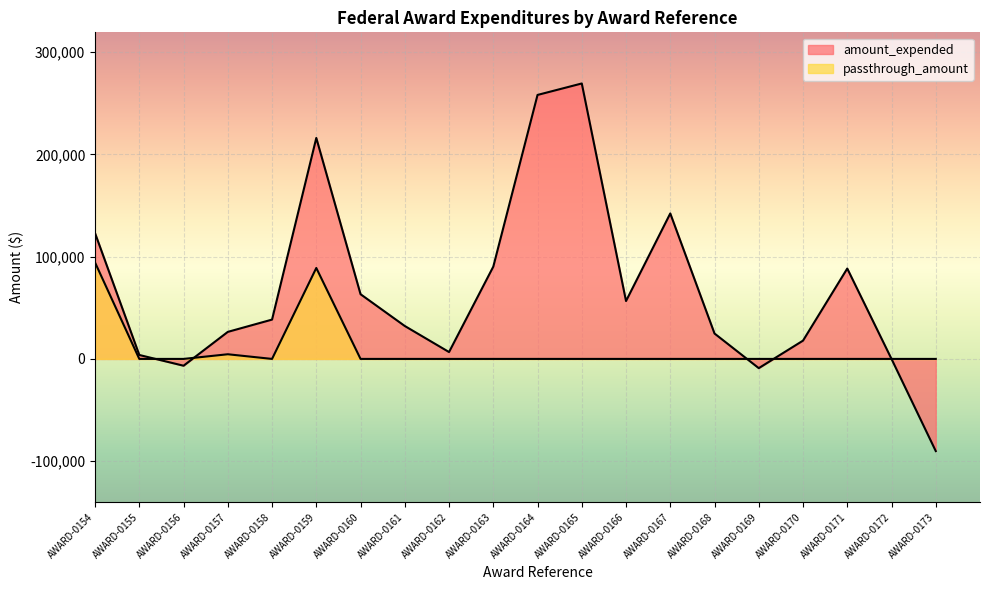

What is the difference between the second highest and second lowest values in the passthrough_amount series?

88921